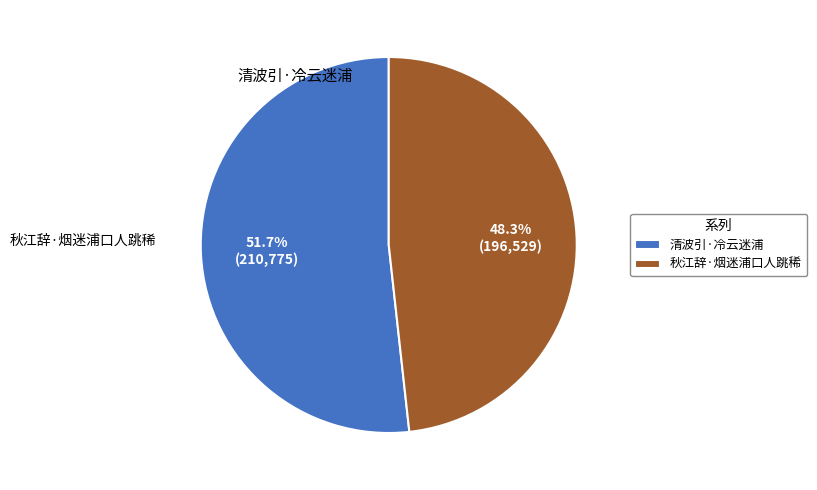

Combined, what portion of the pie is 清波引·冷云迷浦 and 秋江辞·烟迷浦口人跳稀?

100.0%